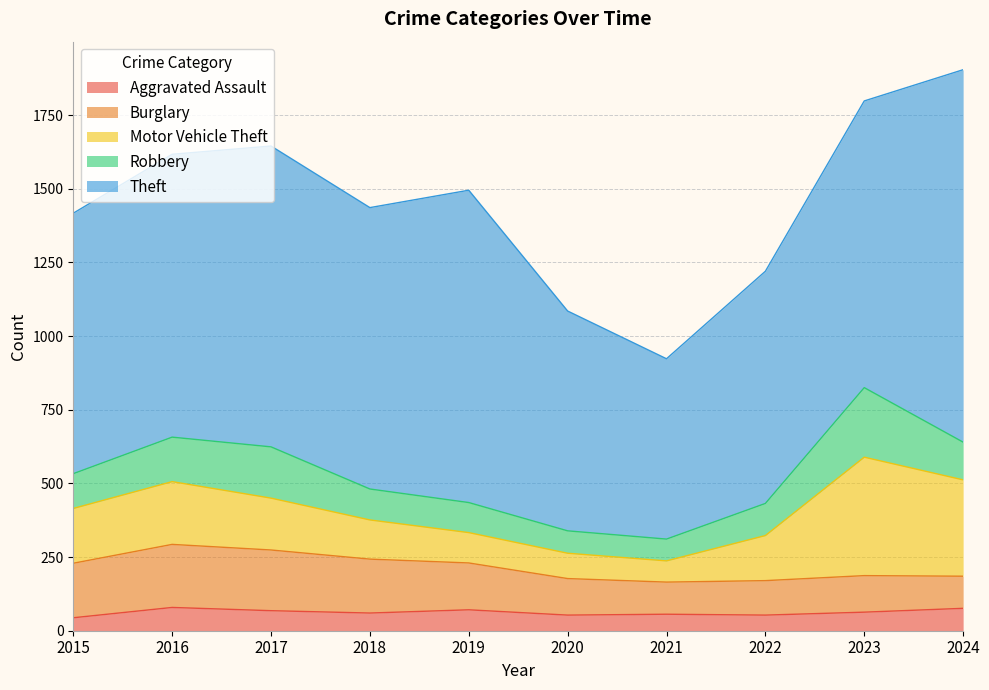

The value of Robbery at 2022 is 109. True or false?

True